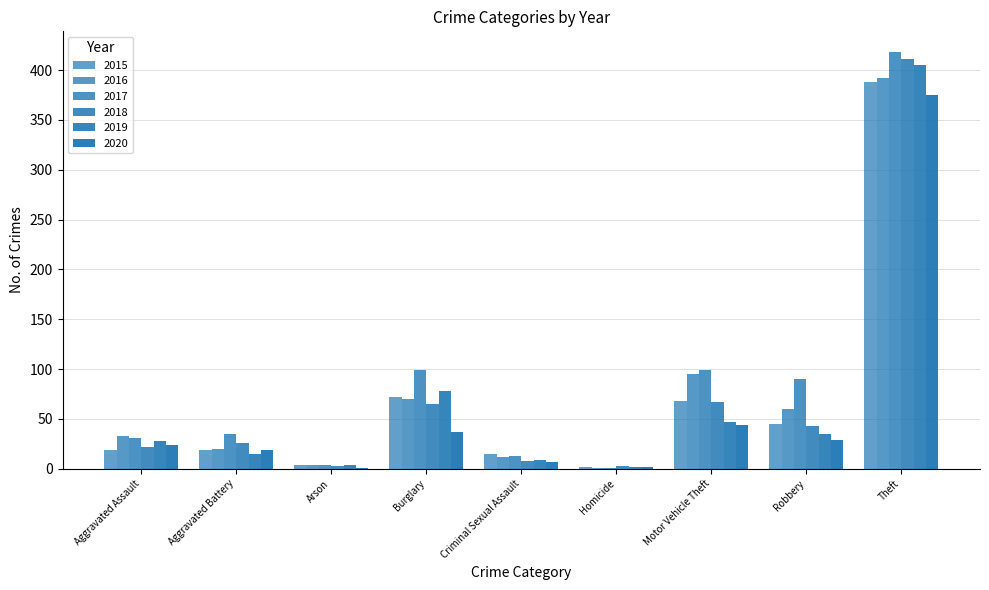

Reading left to right, extract all data points from this chart.

2015: 19	19	4	72	15	2	68	45	388
2016: 33	20	4	70	12	1	95	60	392
2017: 31	35	4	99	13	1	99	90	418
2018: 22	26	3	65	8	3	67	43	411
2019: 28	15	4	78	9	2	47	35	405
2020: 24	19	1	37	7	2	44	29	375